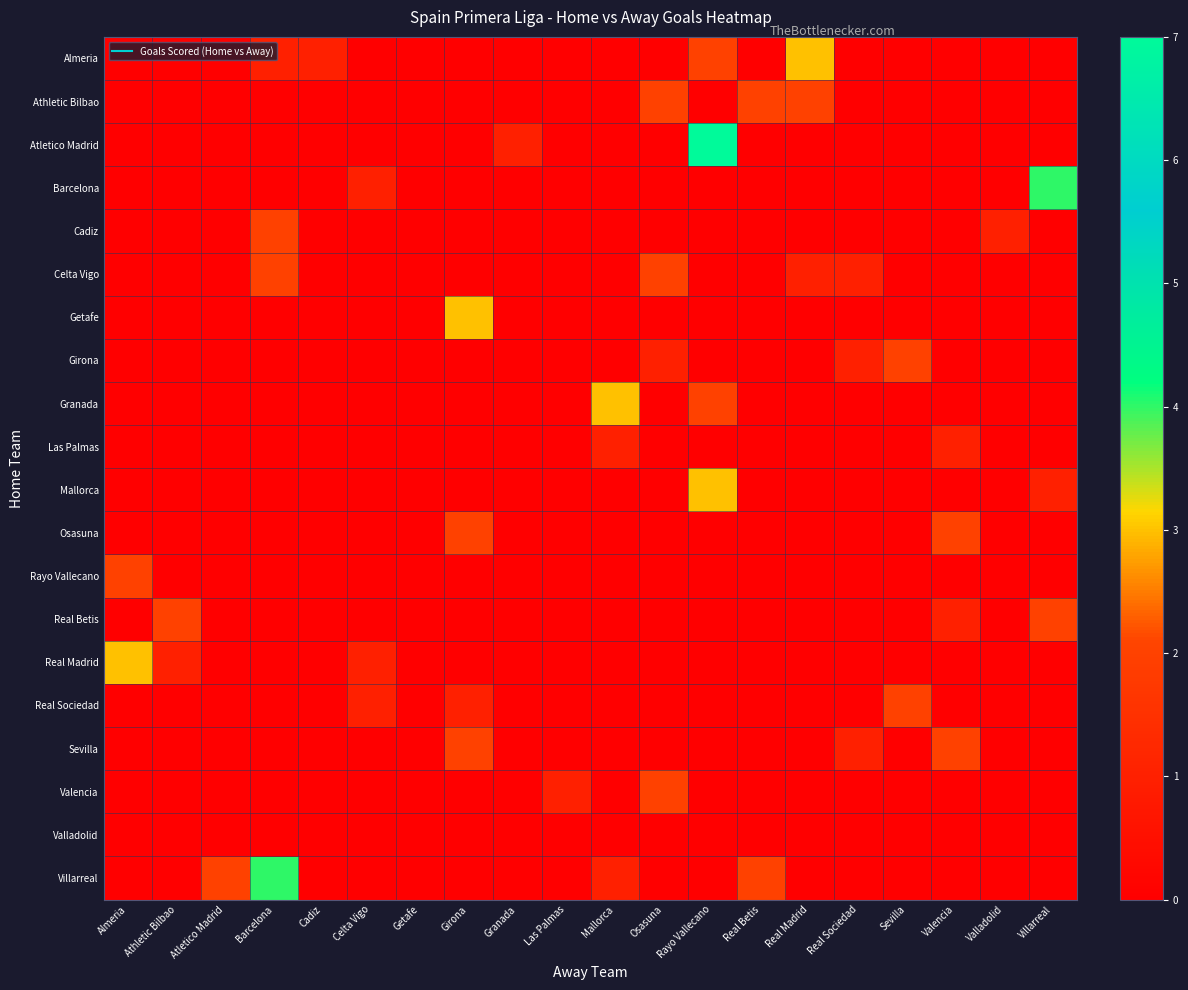

At which category does the chart reach its peak across all series?

Rayo Vallecano